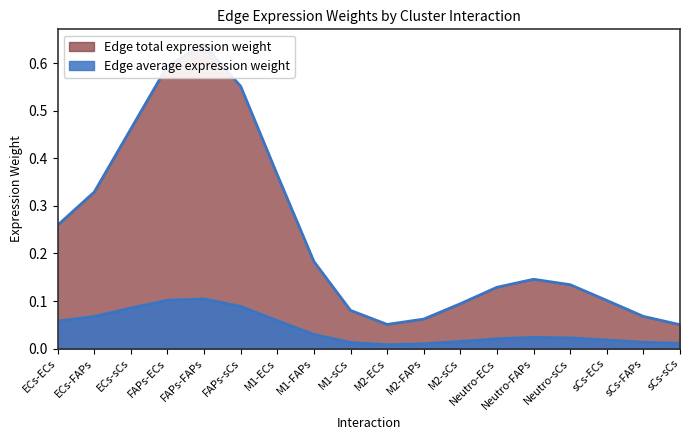

True or false: Edge total expression weight and Edge average expression weight intersect in this chart.

False